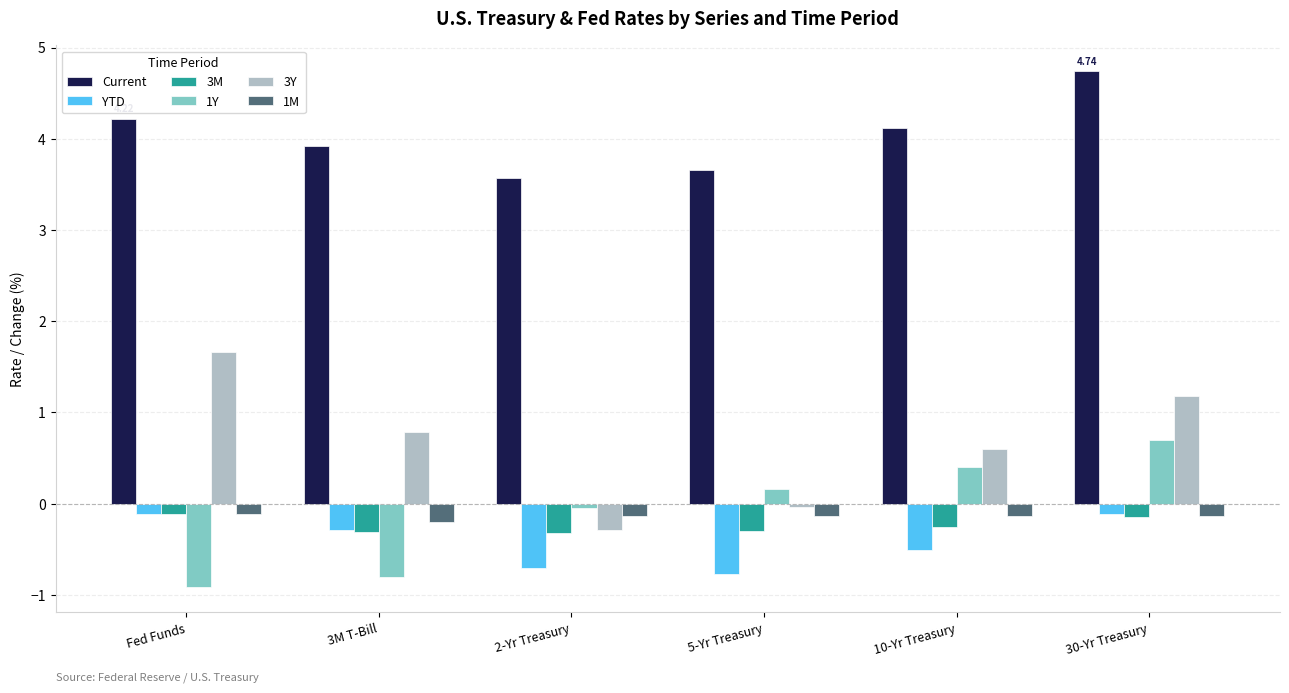

What is the label of the 4th bar from the right?

2-Yr Treasury